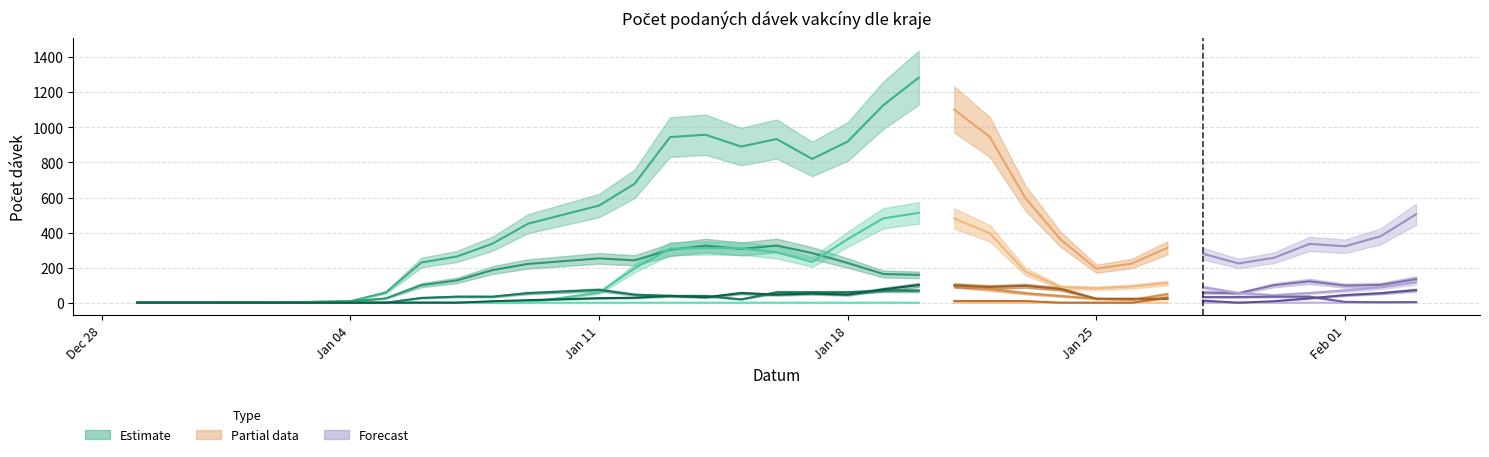

Which series ends up on top after the final intersection of Středočeský kraj and Zlínský kraj?

Zlínský kraj